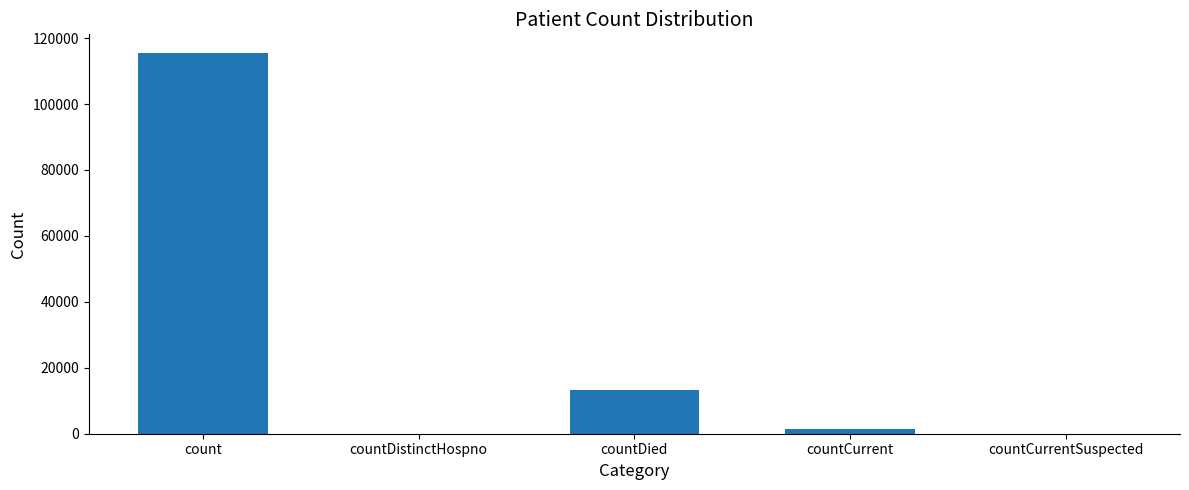

What is the sum of all values?

130105